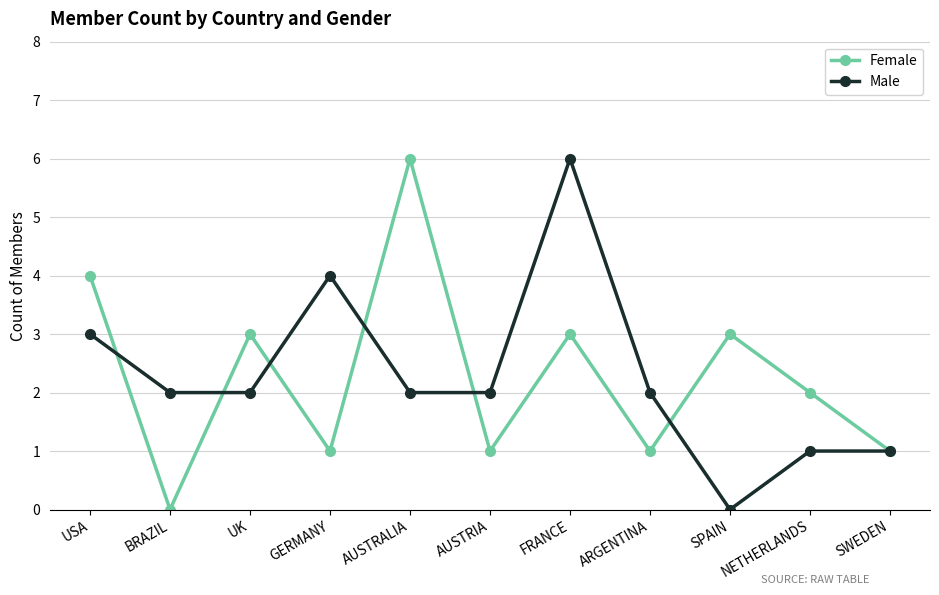

What is the maximum value for Female?

6